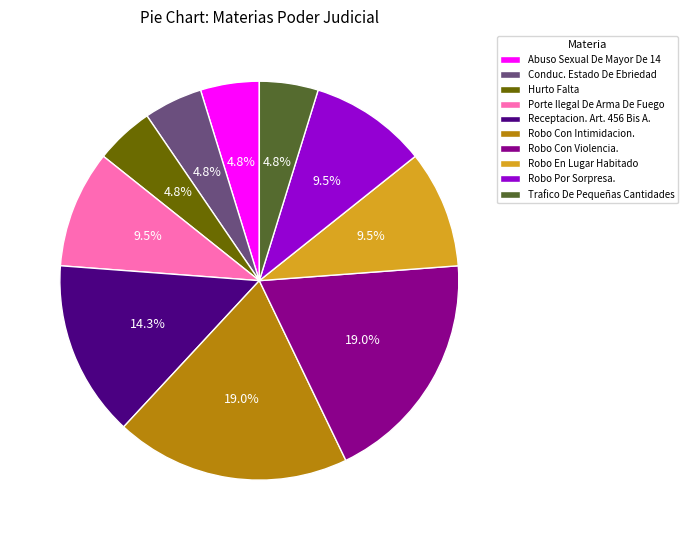

To the nearest percent, what is the difference between the largest and smallest slice percentages?

14%